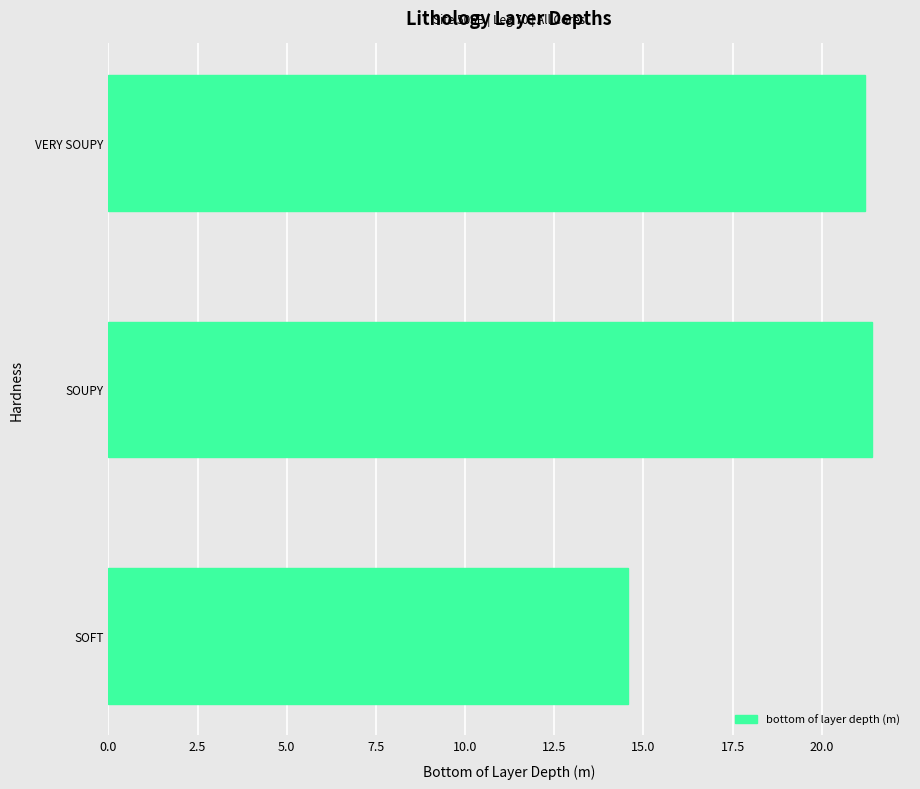

Between SOFT and VERY SOUPY, which is larger?

VERY SOUPY